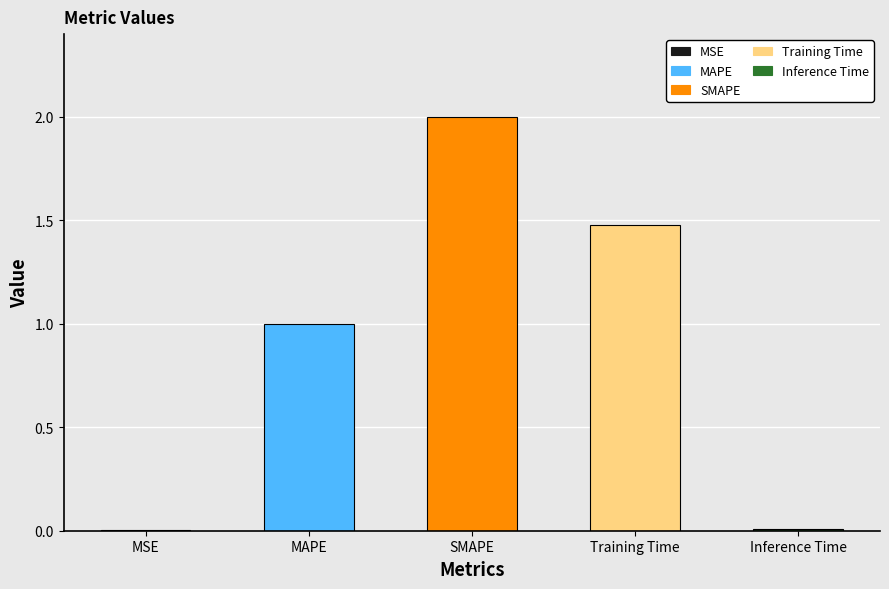

What is the maximum value shown in the chart?

2.0